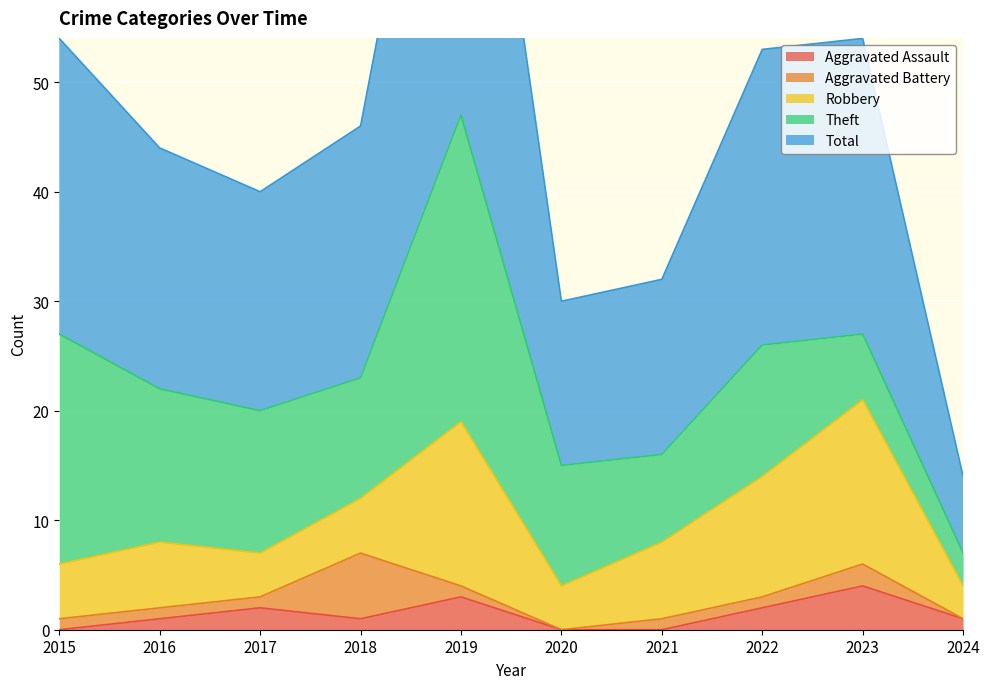

Where is the first local minimum for Total?

2017